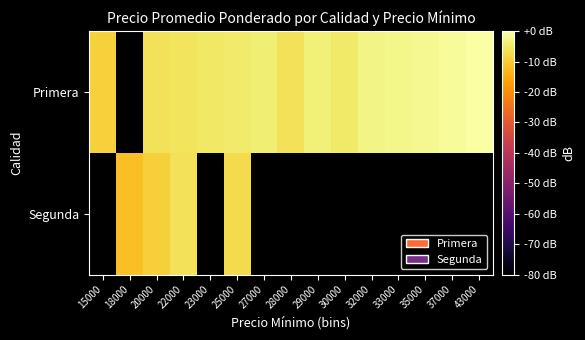

Which series changed the most between 25000 and 37000?

Primera